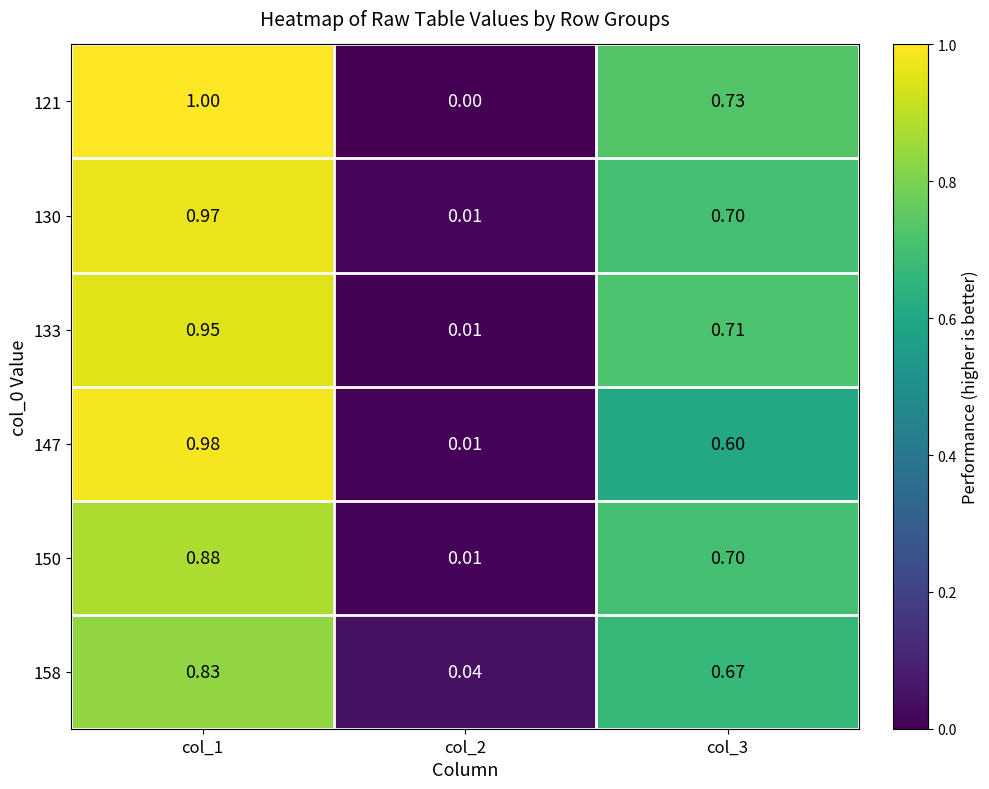

Rank the series by their maximum value, from lowest to highest.

158, 150, 133, 130, 147, 121